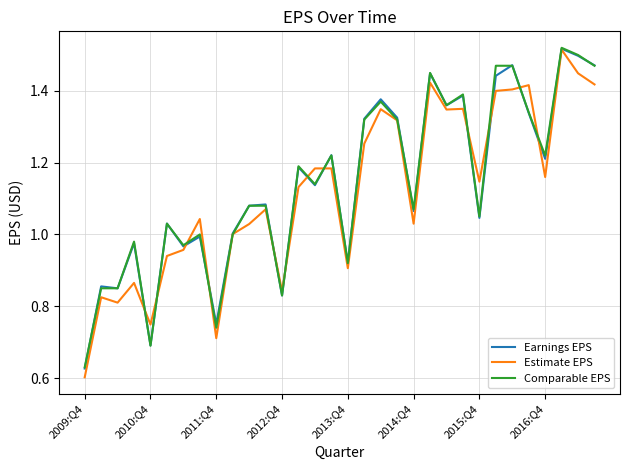

Which series has the widest spread of values?

Estimate EPS